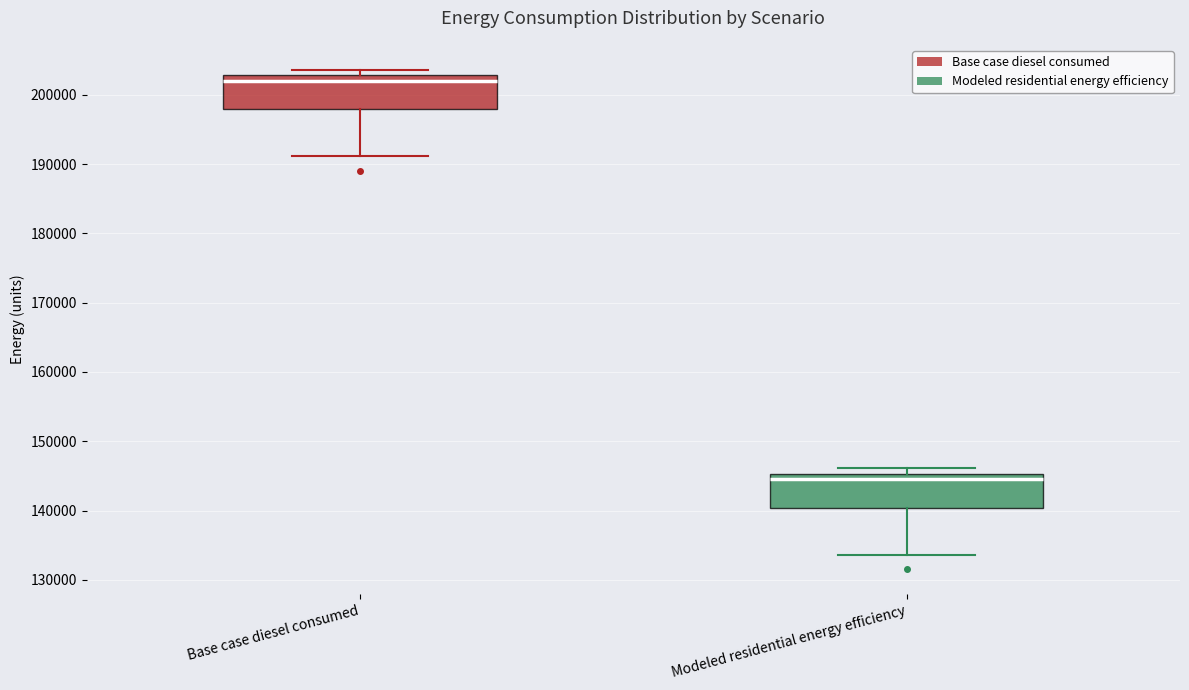

Which box's median line is the highest?

Base case diesel consumed